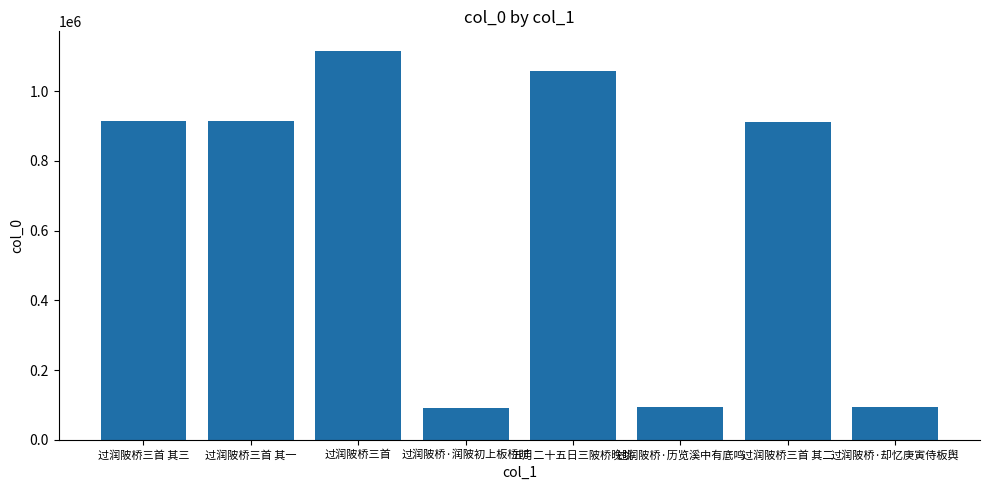

Read the value at 过润陂桥·润陂初上板桥时.

92280